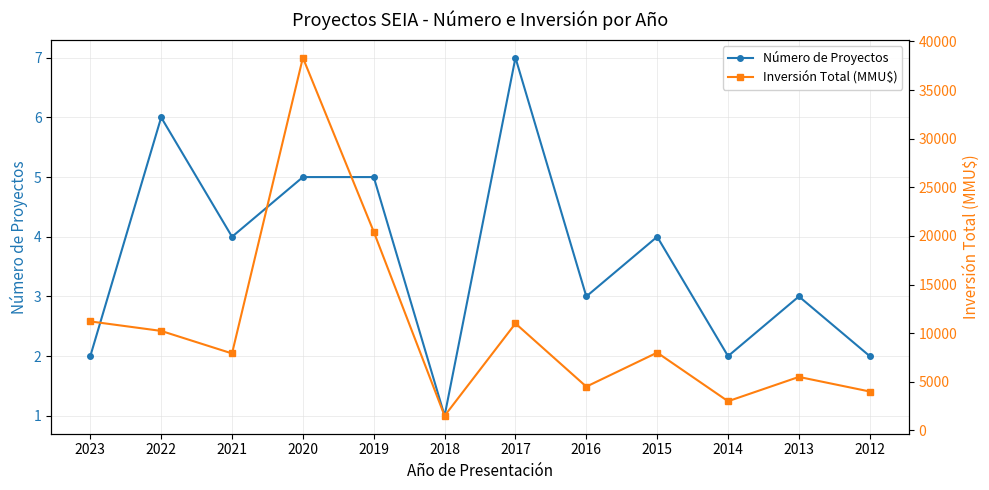

What is the sum of the Número de Proyectos values at 2022 and 2020?

11